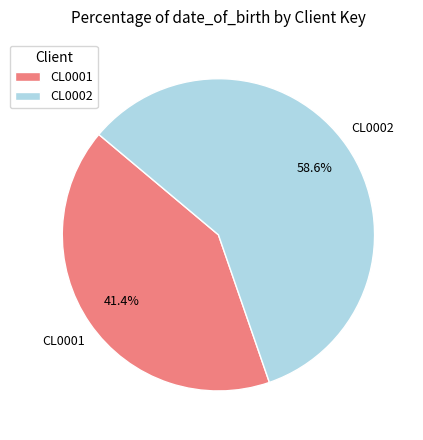

Between CL0002 and CL0001, which is larger?

CL0002